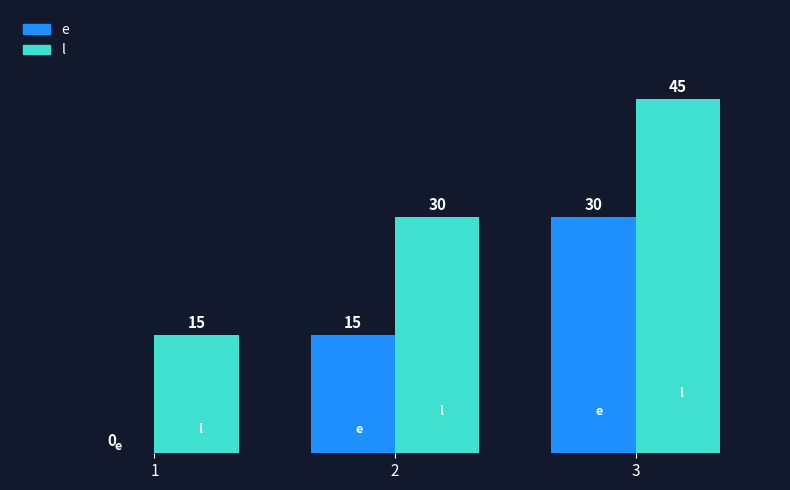

The value of e at 2 is 5. True or false?

False